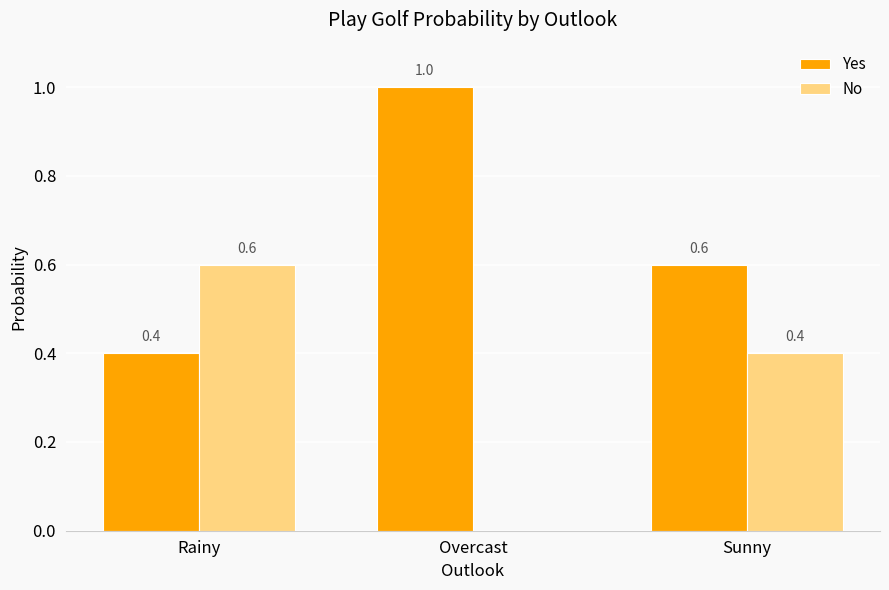

True or false: Yes has a value of 0.3 at Sunny.

False